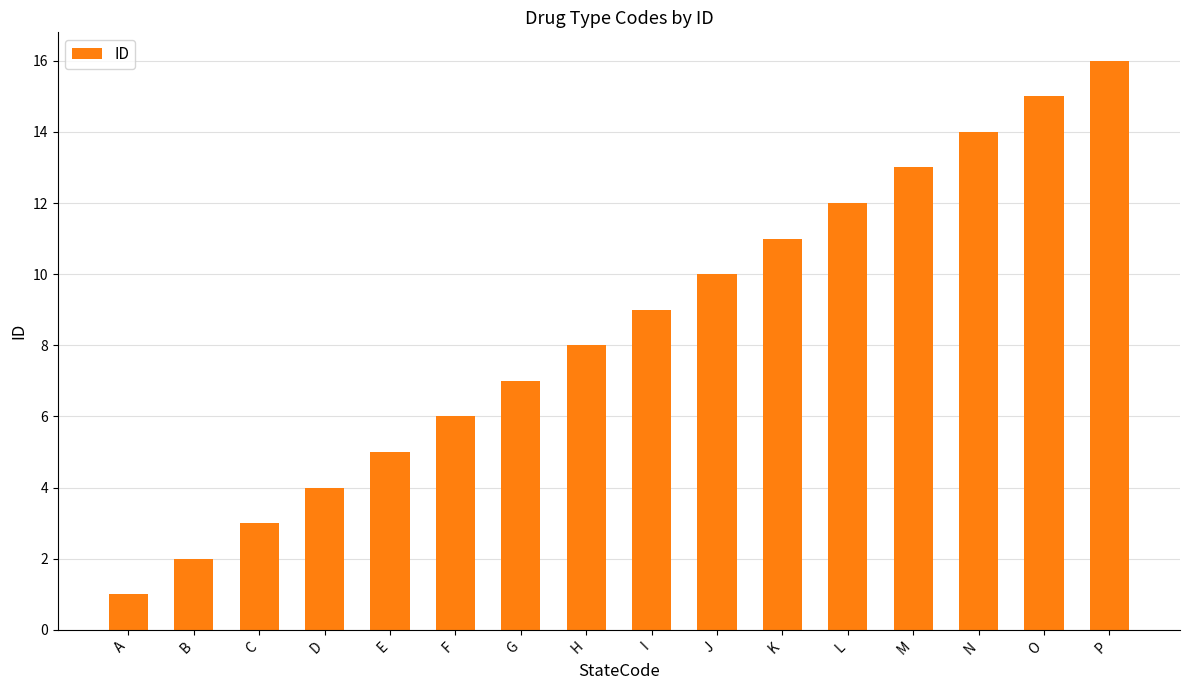

What is the minimum value shown in the chart?

1